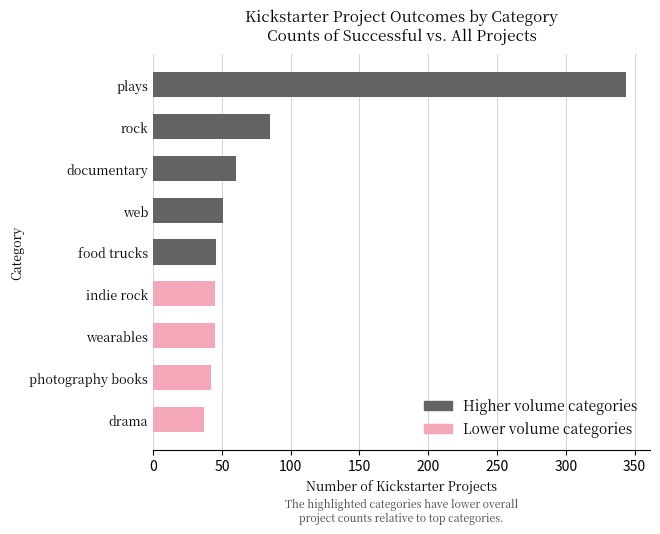

What is the sum of all values?

755